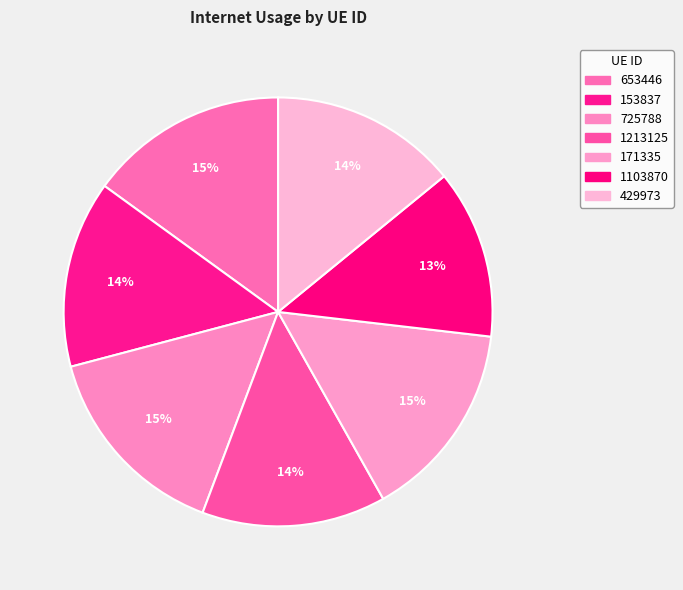

What is the largest slice in the pie chart?

725788